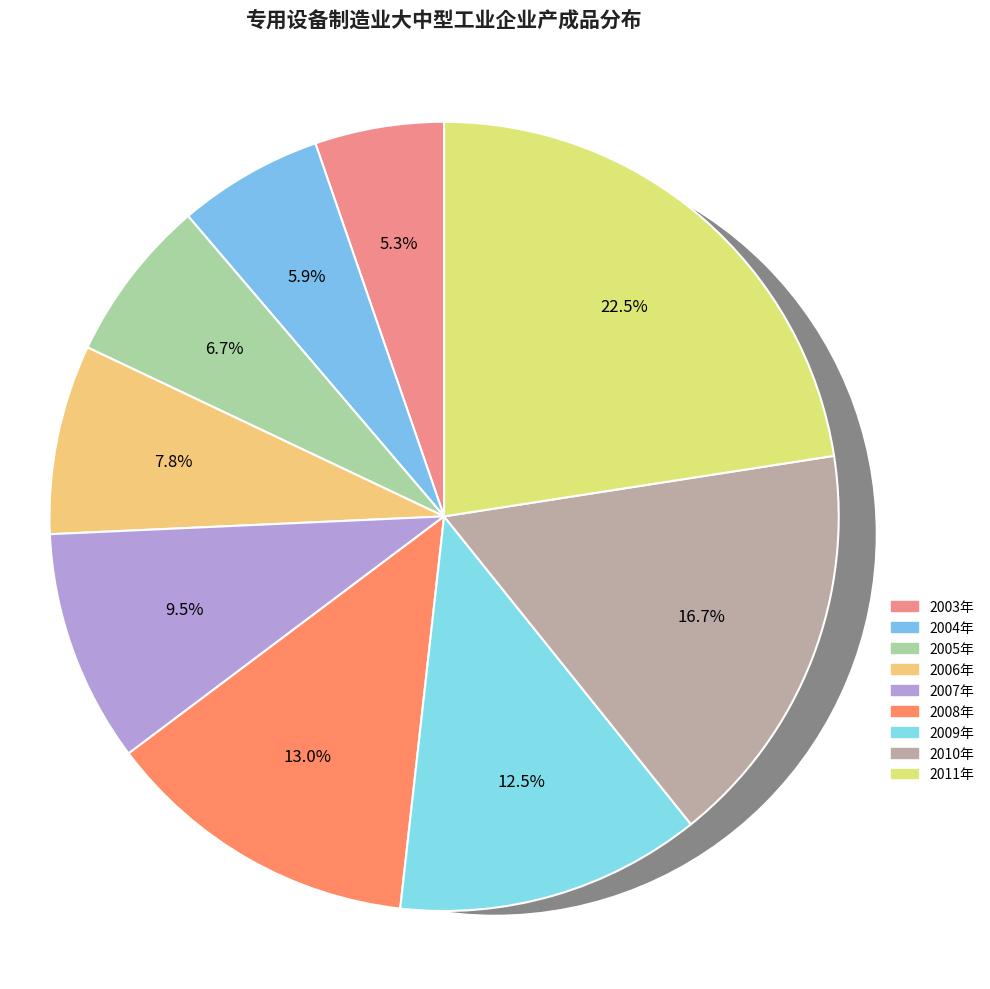

Does any single category account for the majority?

No